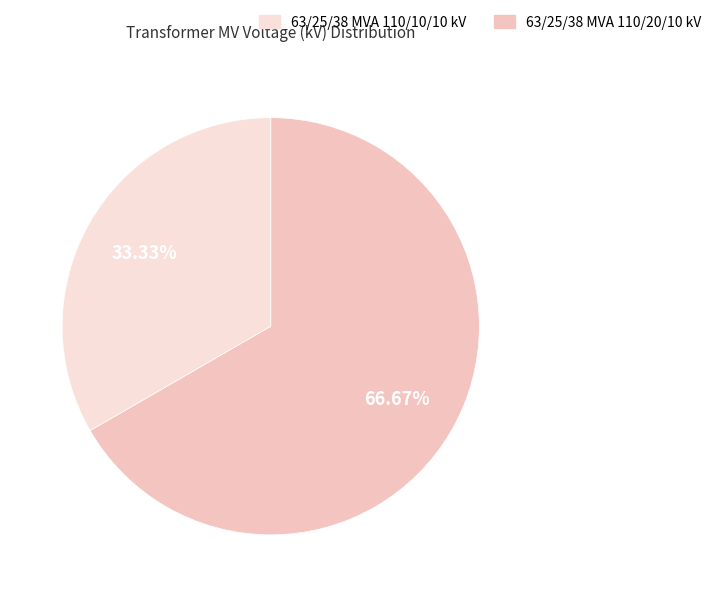

Which slice represents more than half of the pie?

63/25/38 MVA 110/20/10 kV